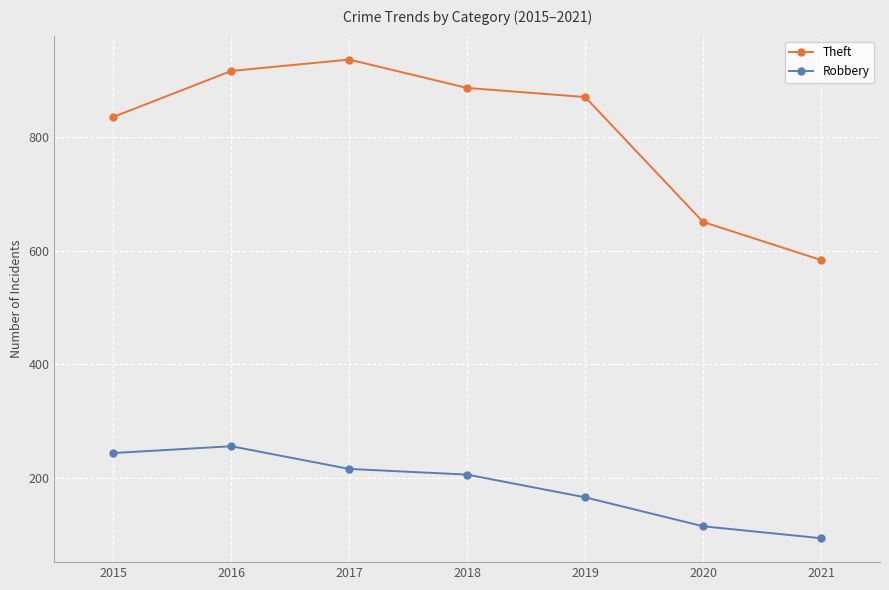

How many distinct data groups are displayed?

2